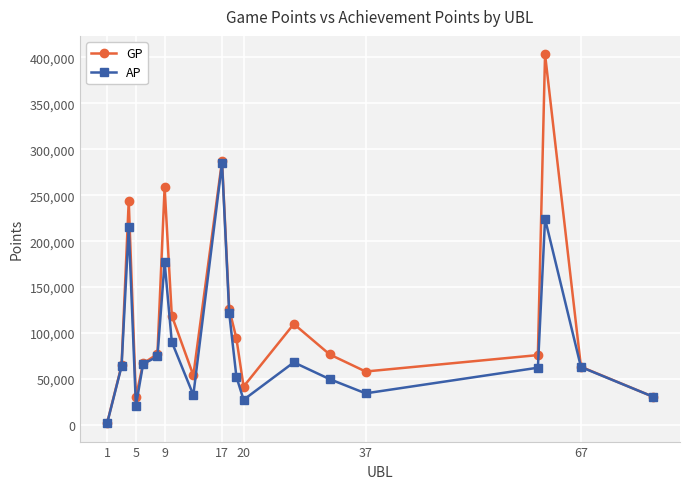

What is the sum of all GP values?

2284808